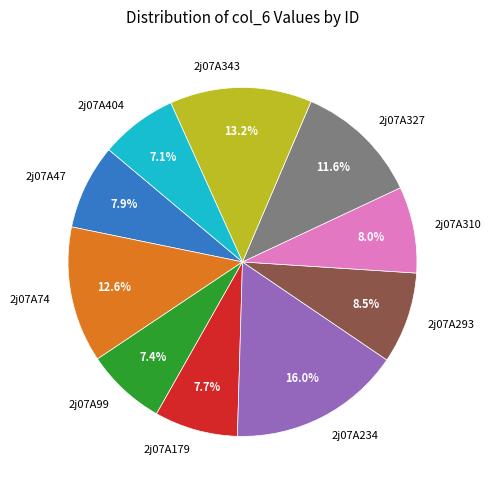

What percentage is the 2j07A179 slice, to the nearest percent?

8%